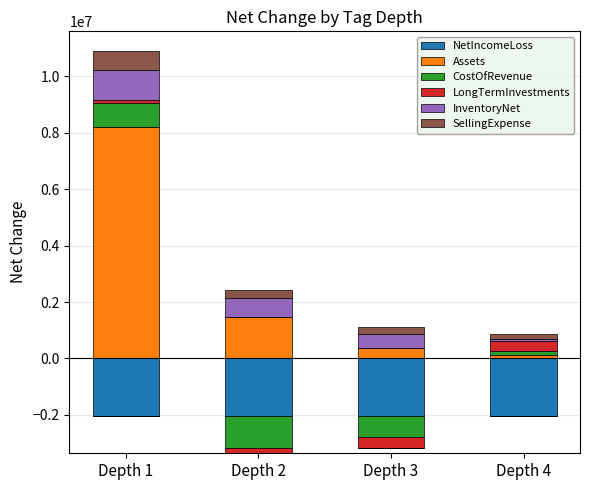

How many bars are there in total?

24